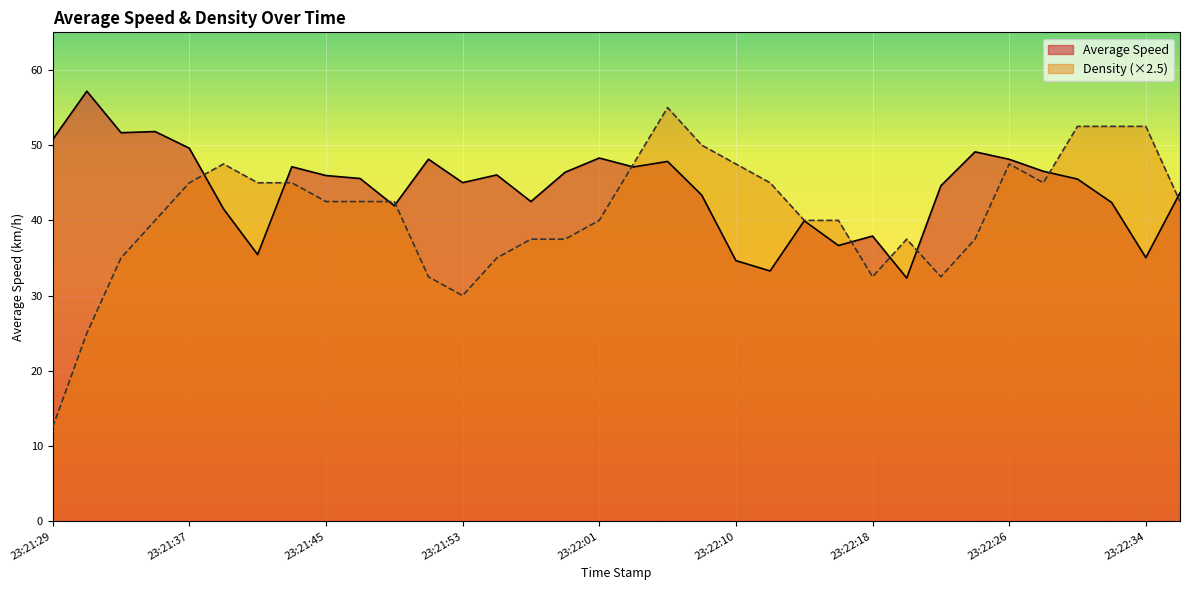

At which category does Average Speed reach its first local peak?

23:21:31